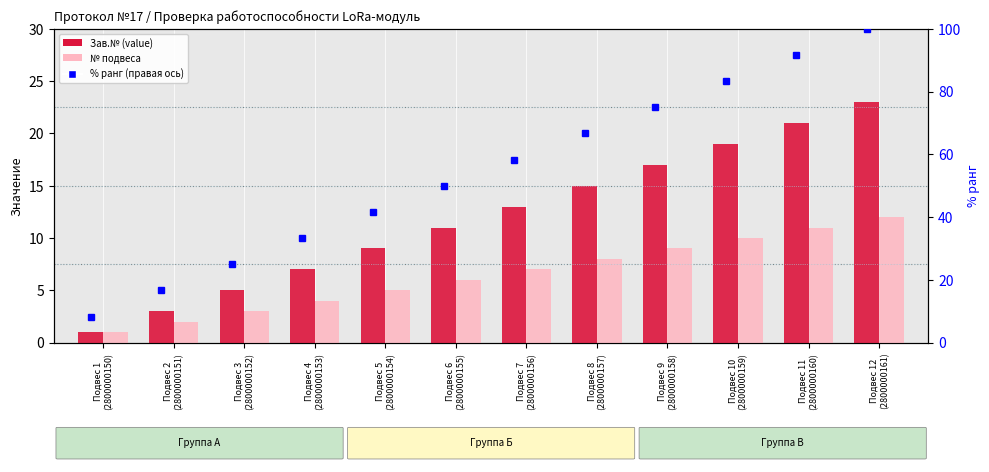

Is the value of № подвеса at Подвес 5
(2800000154) greater than the value of Зав.№ (value) at Подвес 10
(2800000159)?

No